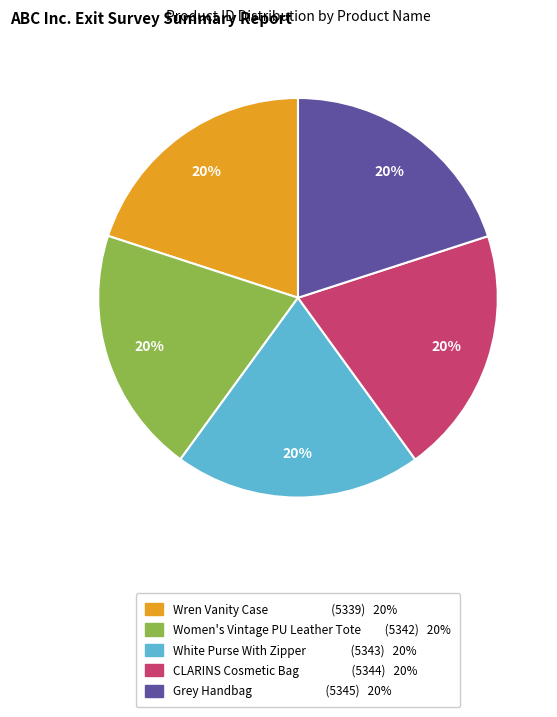

Does any single category account for the majority?

No